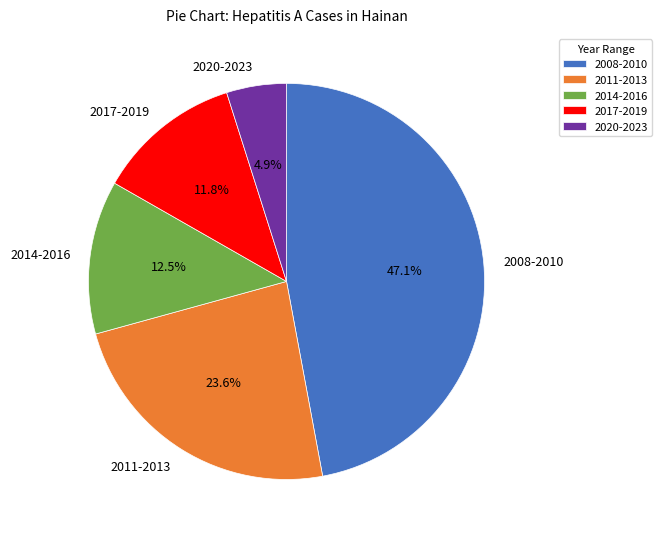

What percentage is NOT represented by 2011-2013?

76.4%